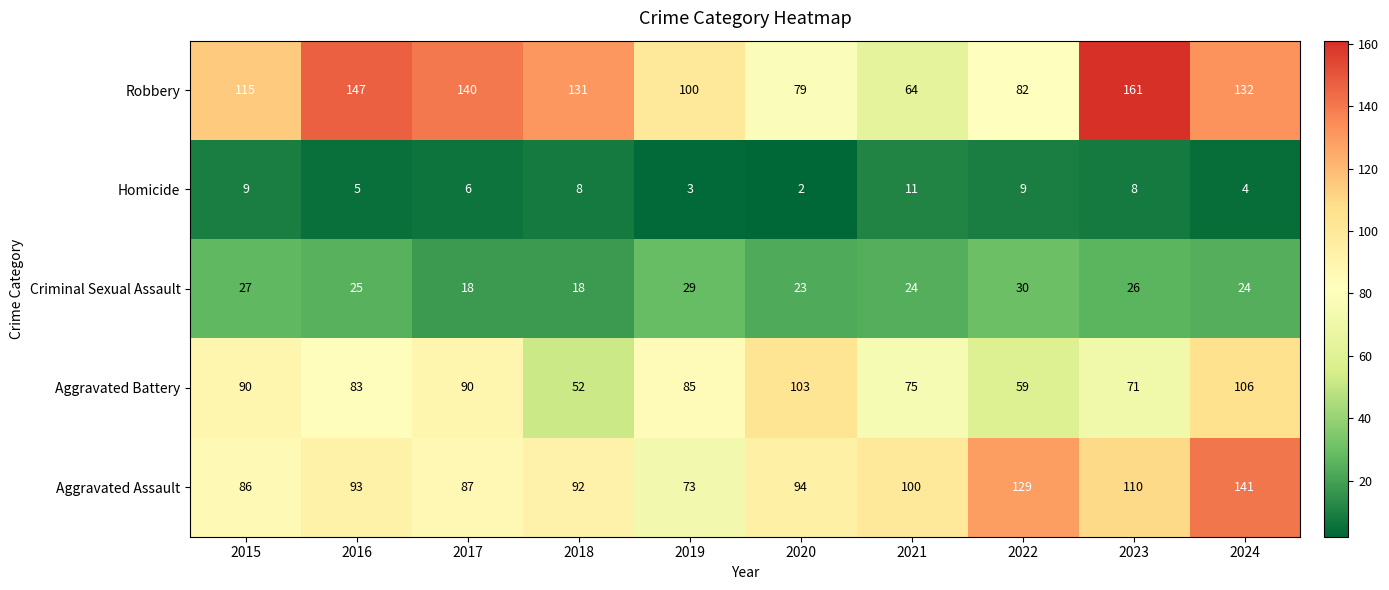

At which category does the chart reach its peak across all series?

2023